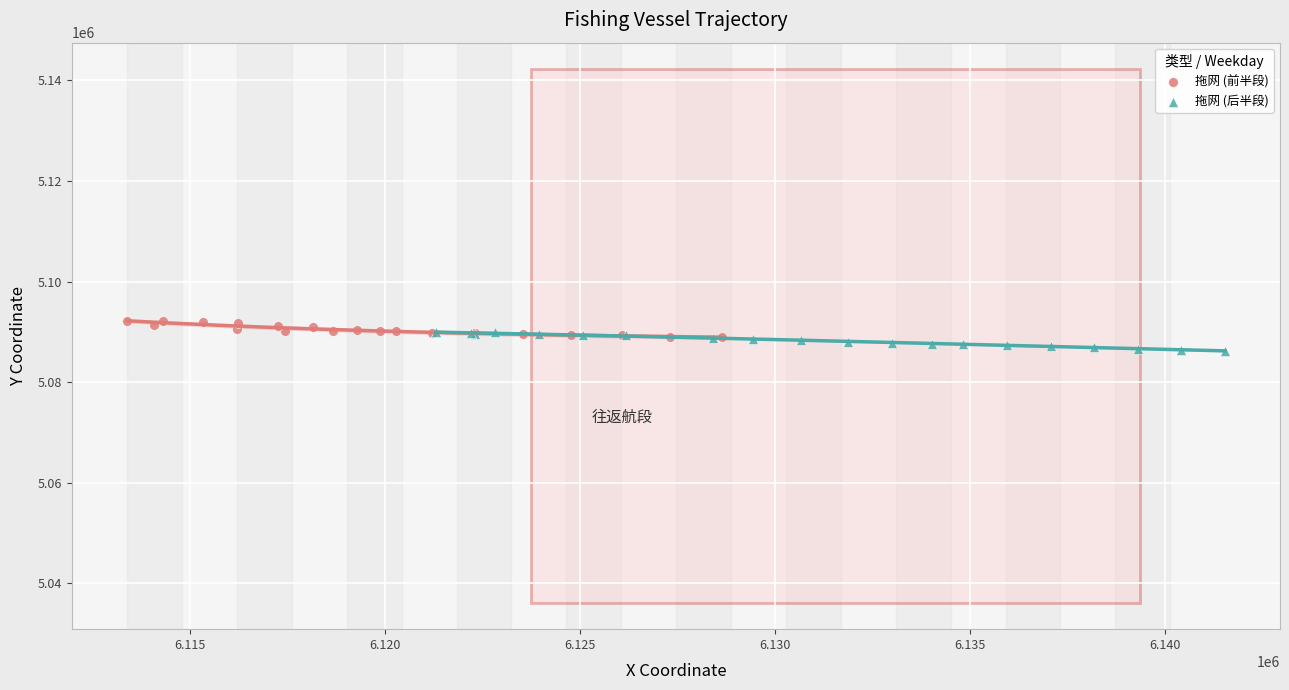

What are all the series names shown in the legend?

拖网 (前半段), 拖网 (后半段)